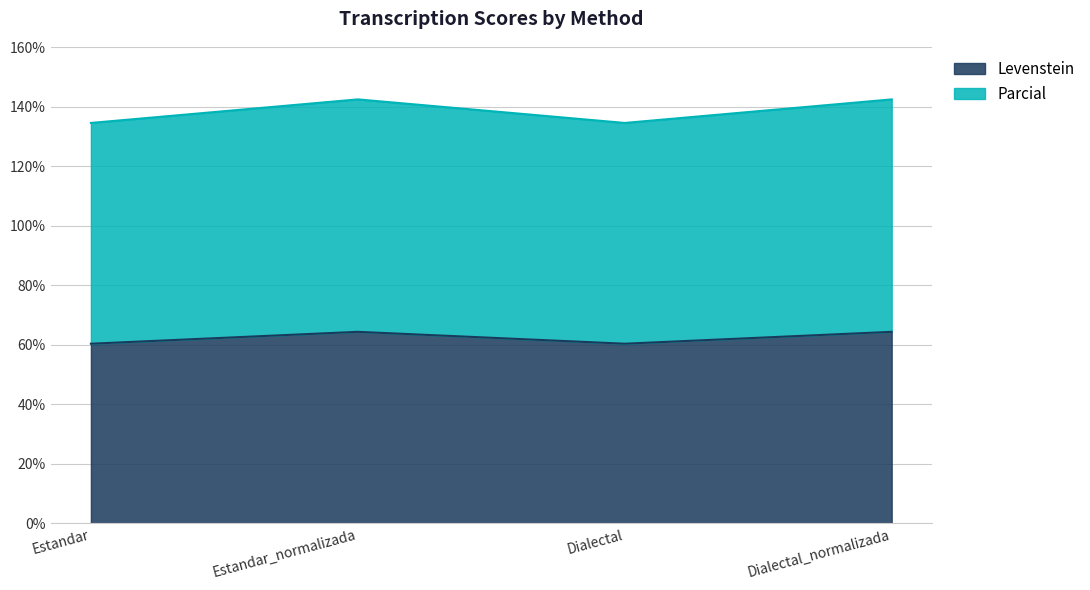

What is the label of the 1st point from the right?

Dialectal_normalizada